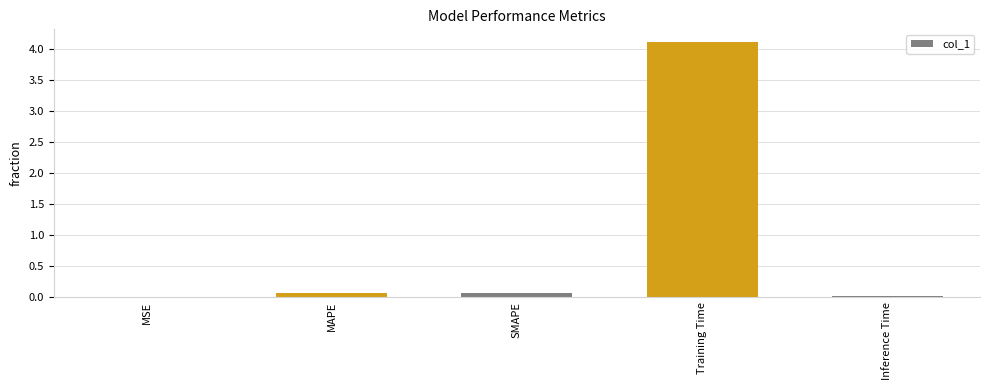

The chart shows a value of 4.1 at Training Time. True or false?

True